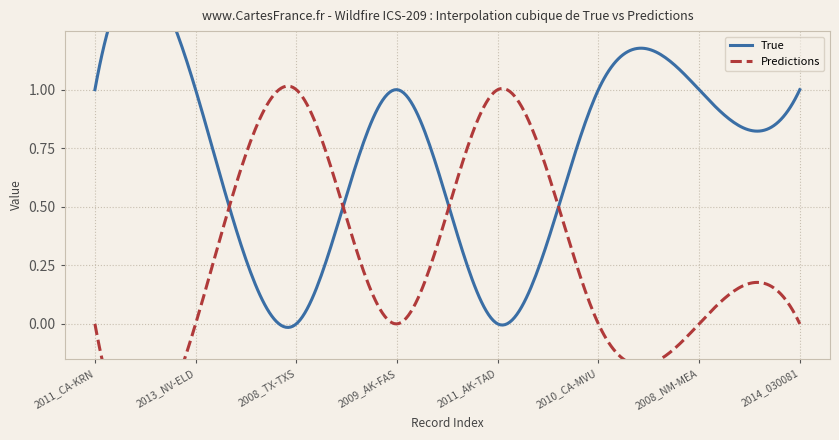

True or false: True and Predictions cross at least once.

True